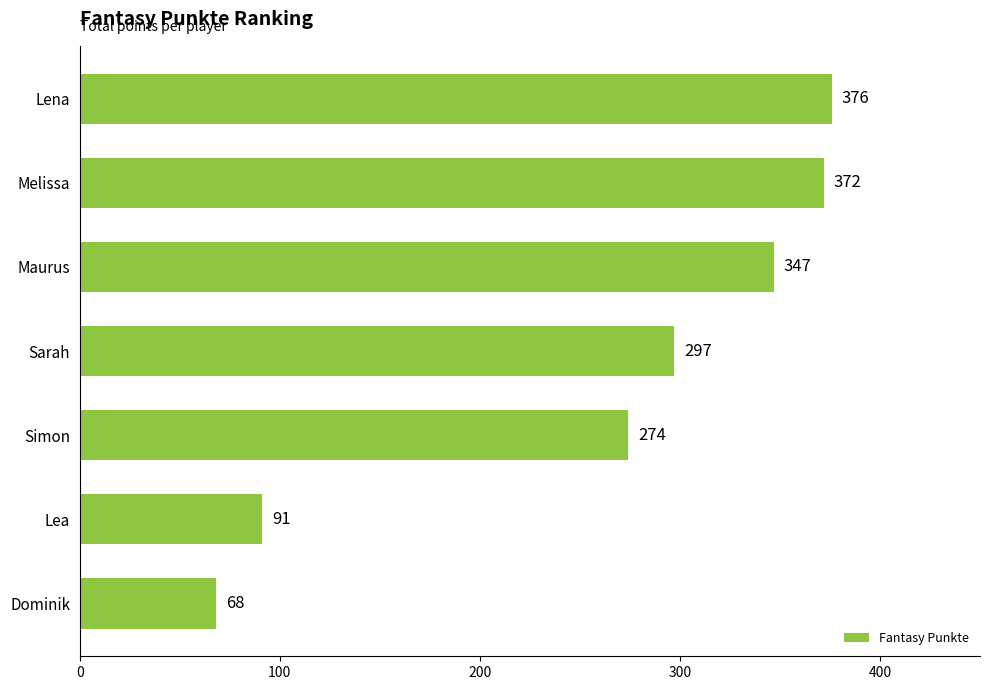

Reading bottom to top, what are all the values shown in this chart?

68	91	274	297	347	372	376